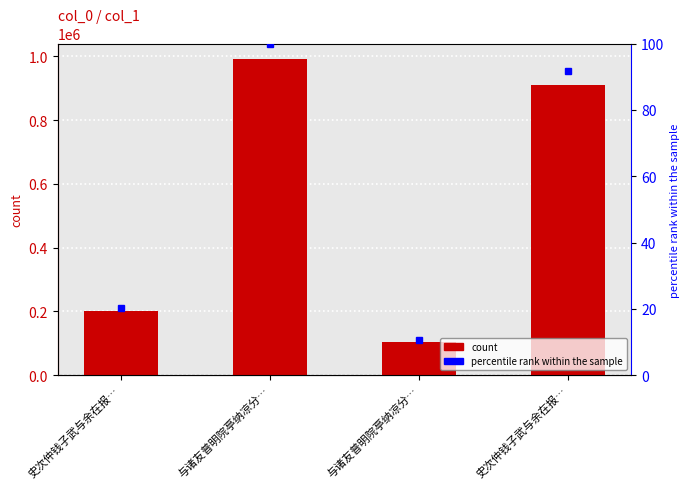

What is the difference between the second highest and minimum values in the count series?

804454.0